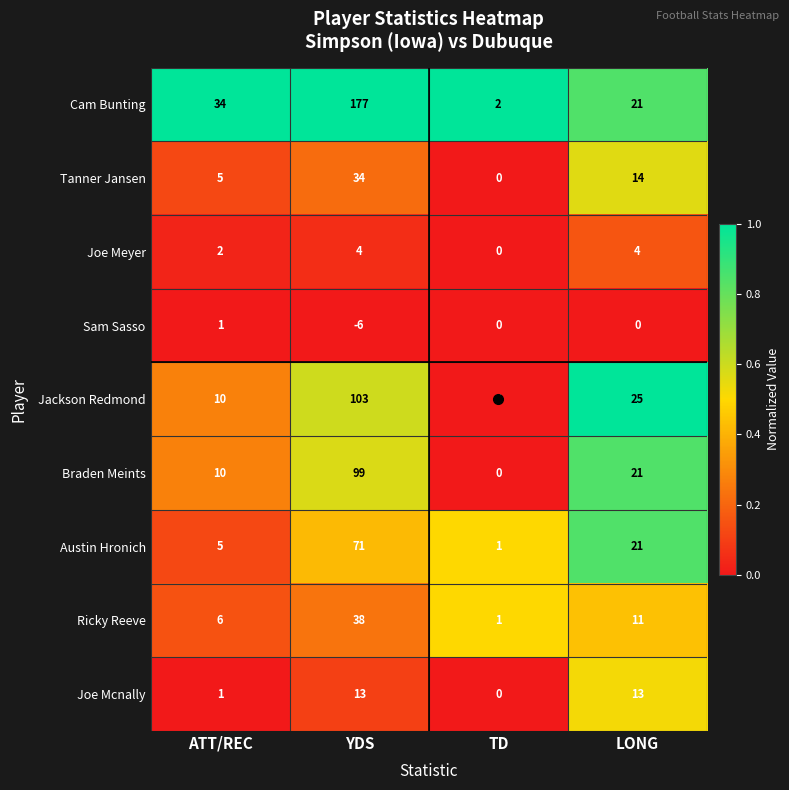

Which label corresponds to the largest value in the chart?

YDS